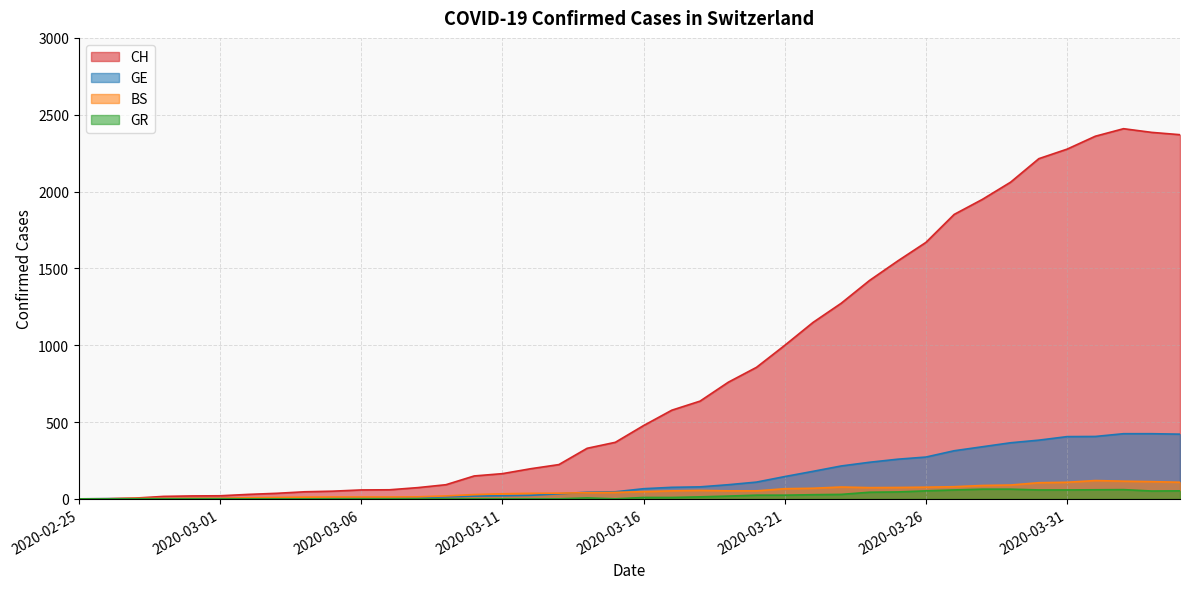

Where does the BS series first go above 47?

2020-03-17